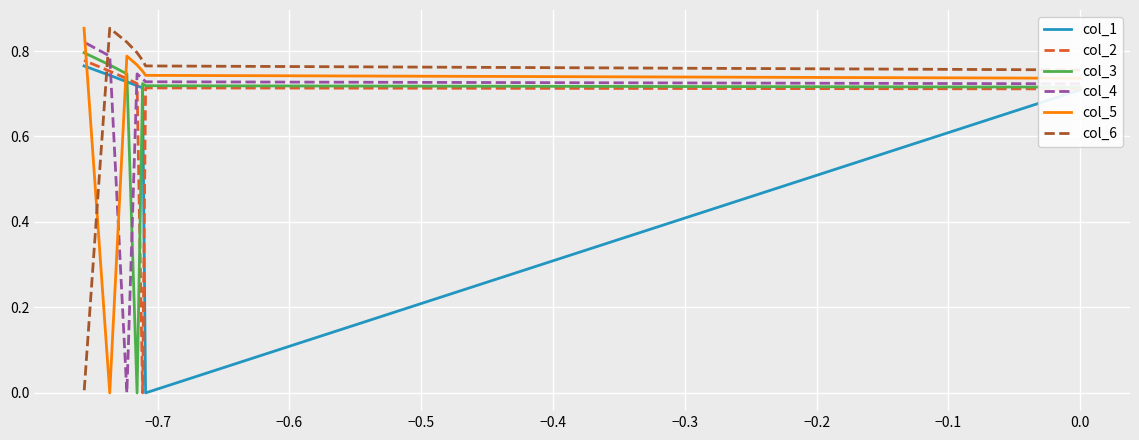

True or false: col_4 and col_6 cross at least once.

True